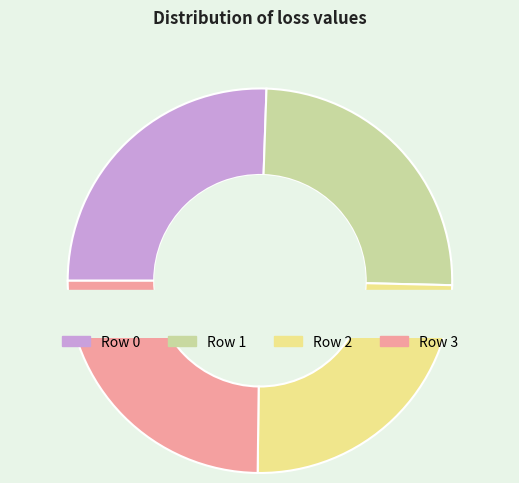

Which slice is the smallest?

3